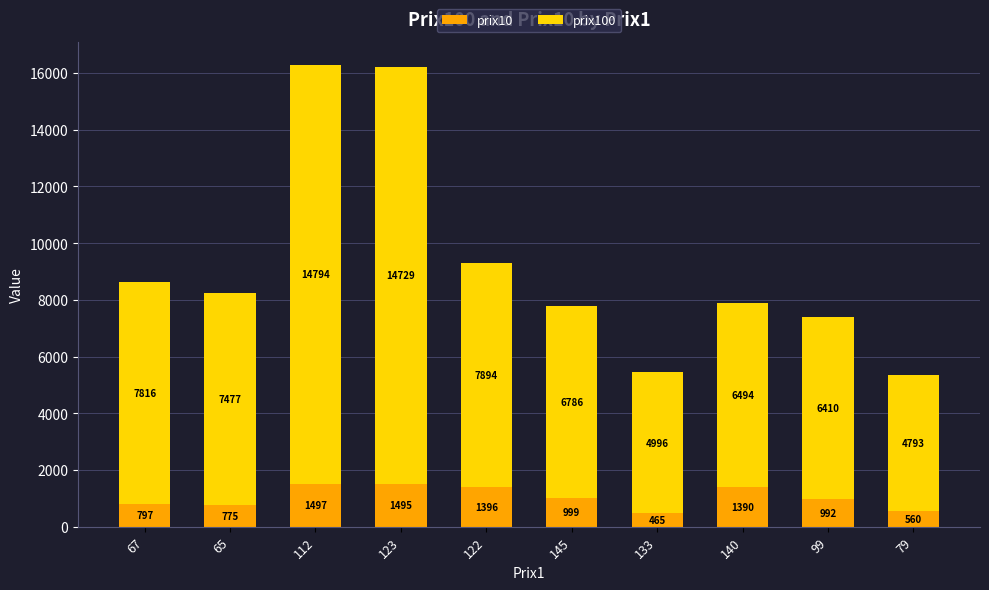

What is the difference between the maximum and second lowest values in the prix10 series?

937